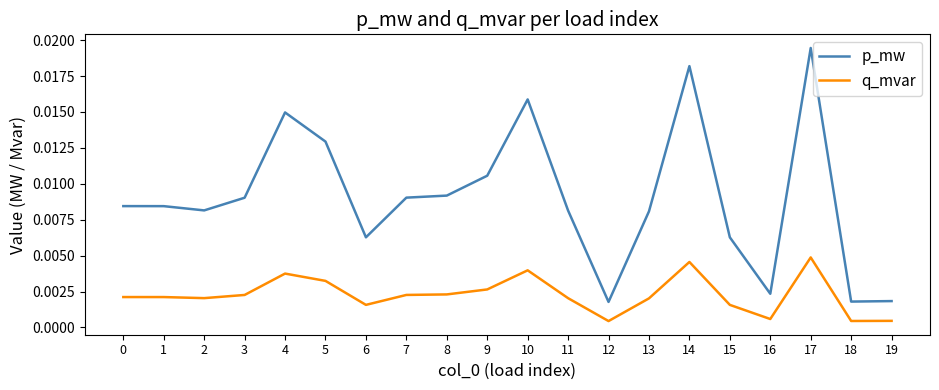

True or false: q_mvar and p_mw intersect in this chart.

False